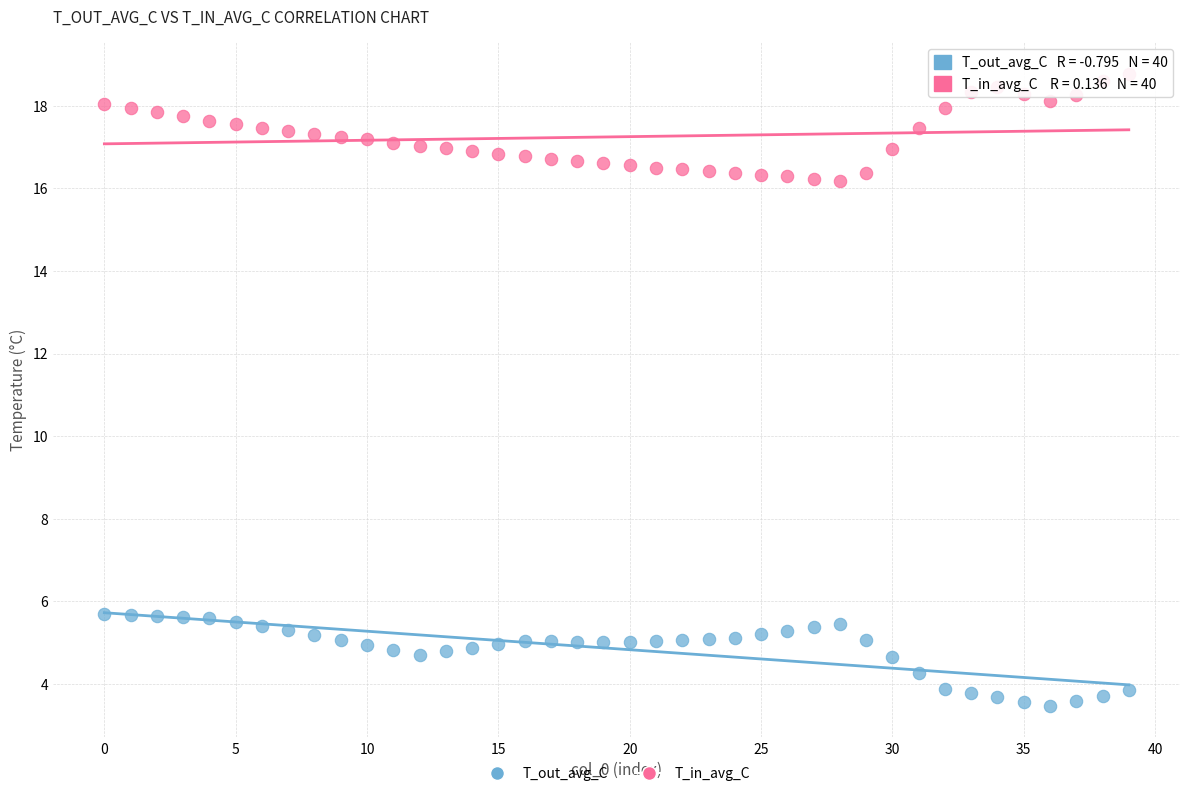

What are all the series names shown in the legend?

T_out_avg_C, T_in_avg_C